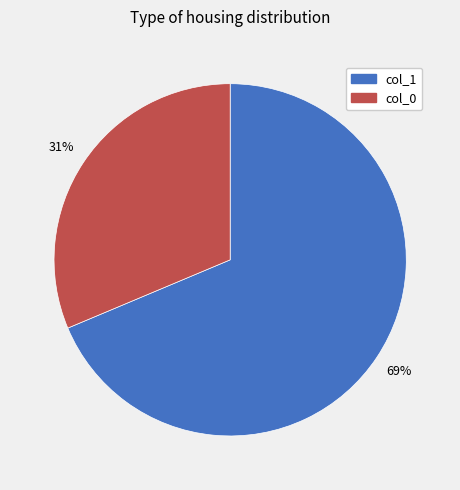

Is there a majority slice in this chart?

Yes